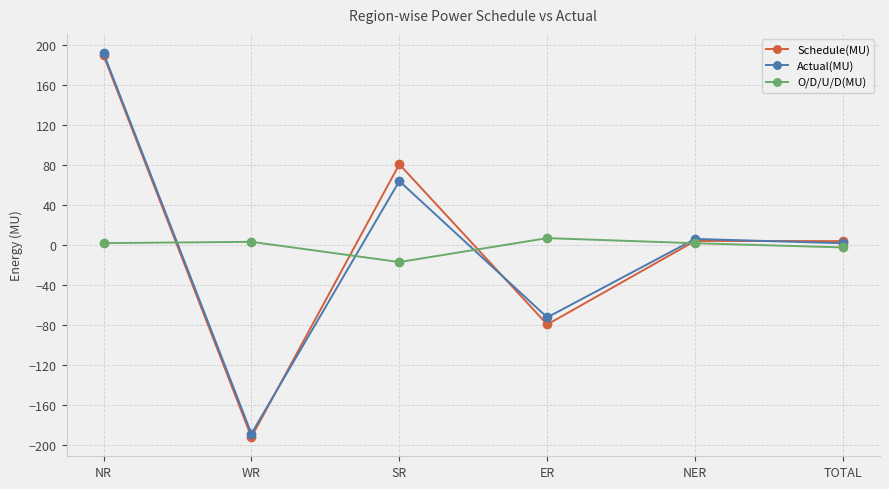

What is the approximate value of O/D/U/D(MU) at SR?

-16.8